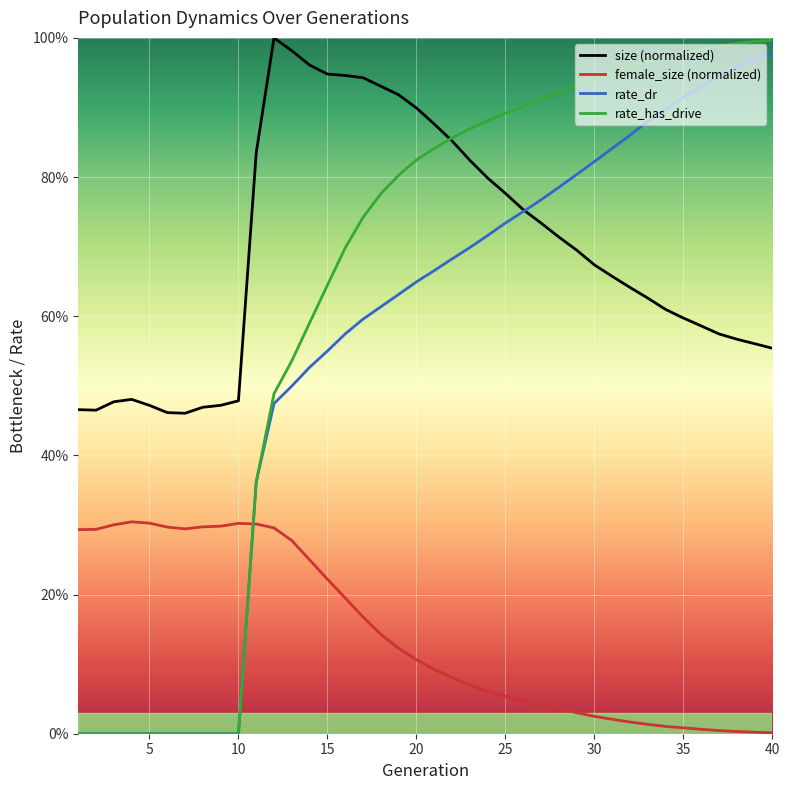

Does the chart display data point markers on the line(s)?

No